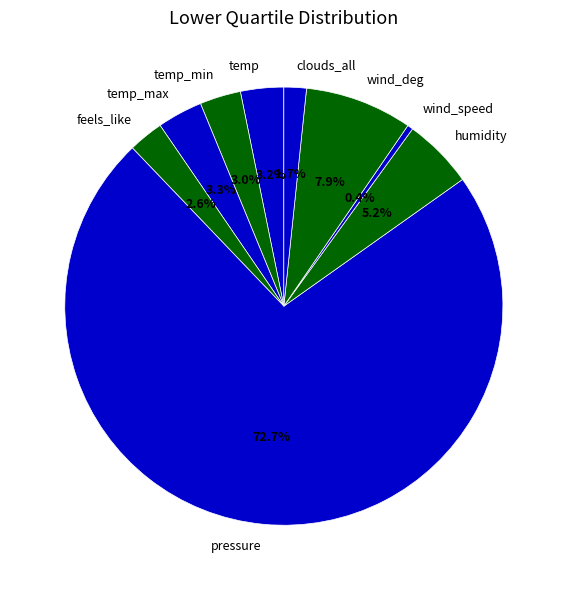

To the nearest percent, what percentage of the pie is humidity?

5%